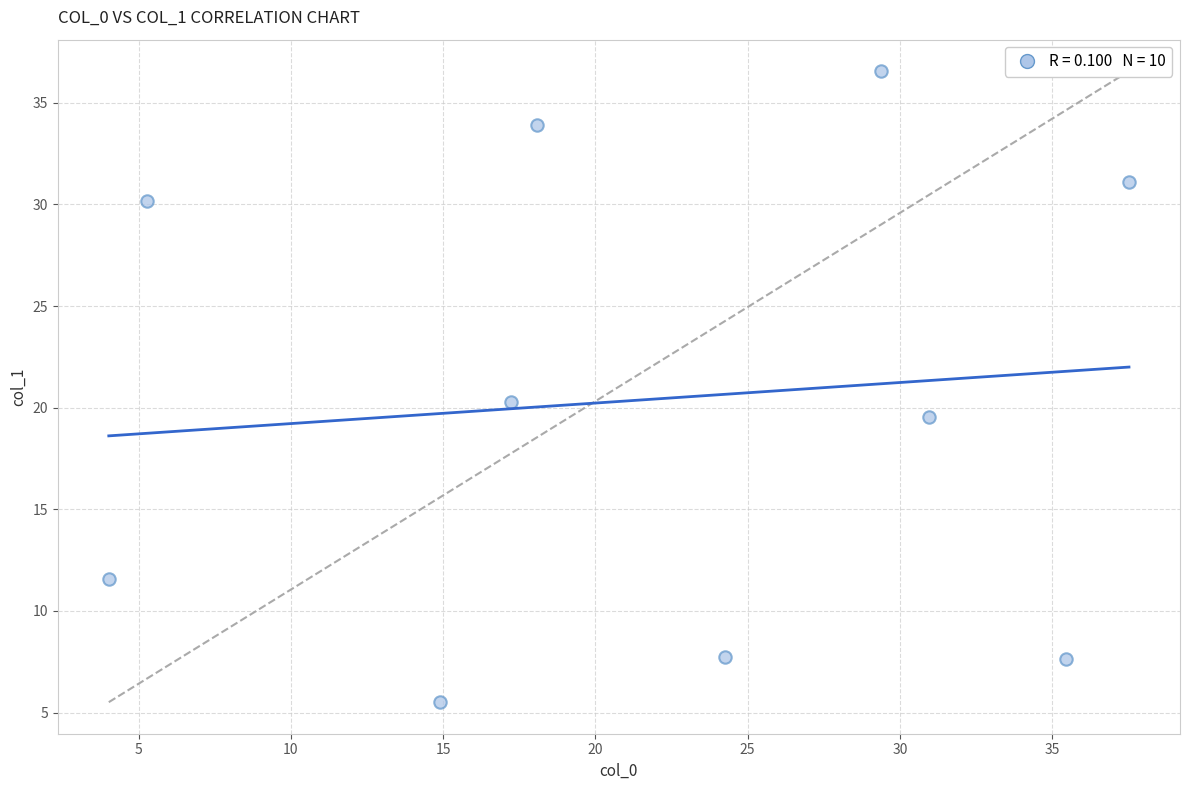

What is the range of Y values (max minus min)?

31.0